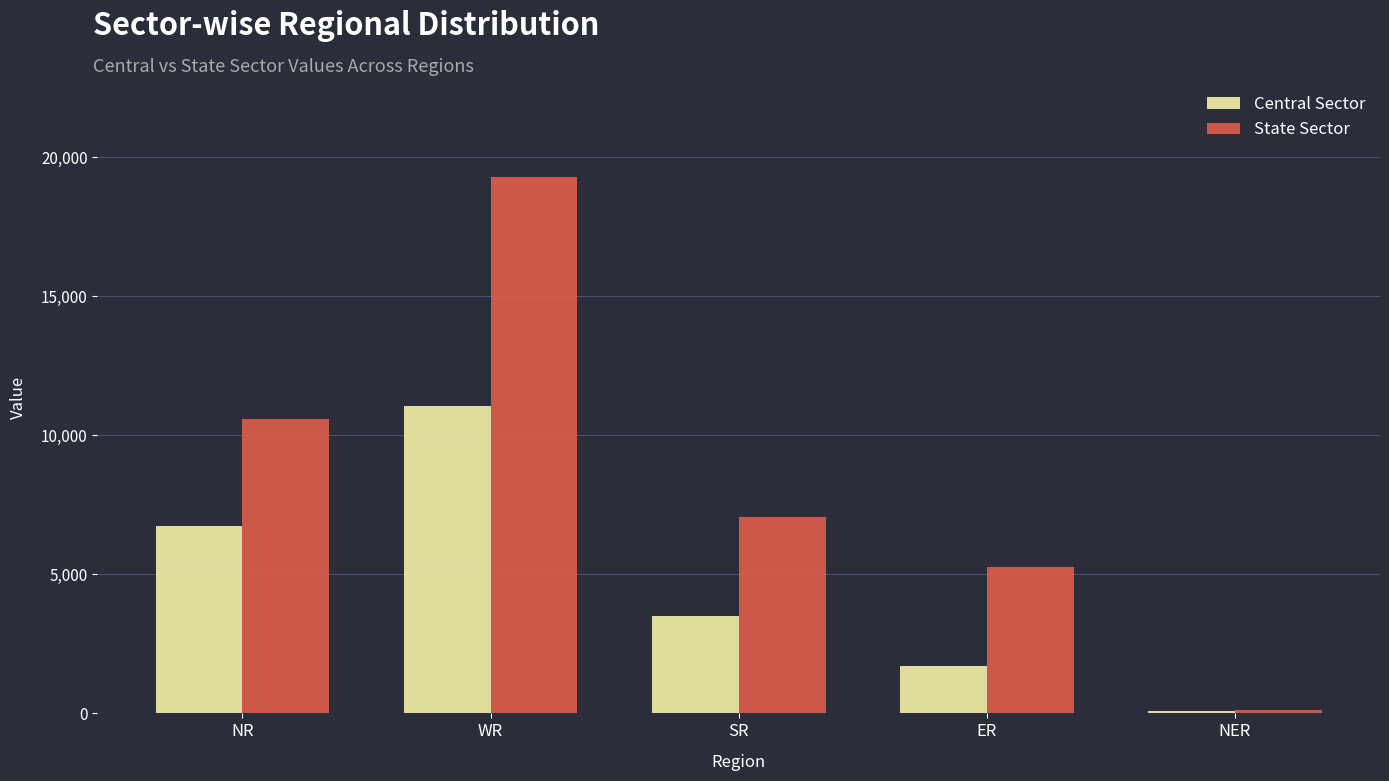

At WR, list the series in order from largest to smallest.

State Sector, Central Sector